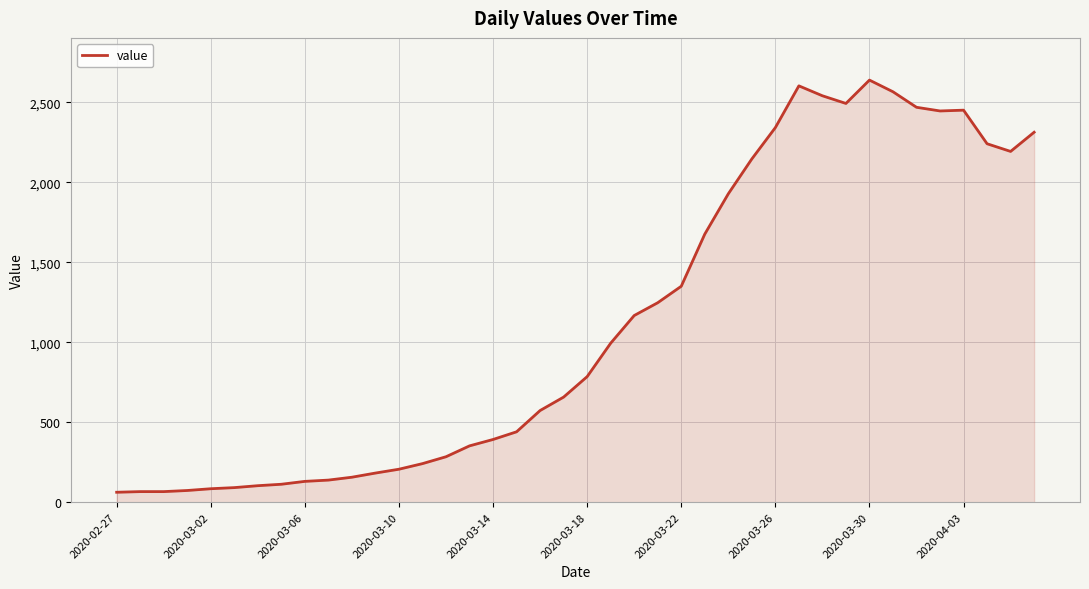

What is the difference between the maximum and minimum values?

2577